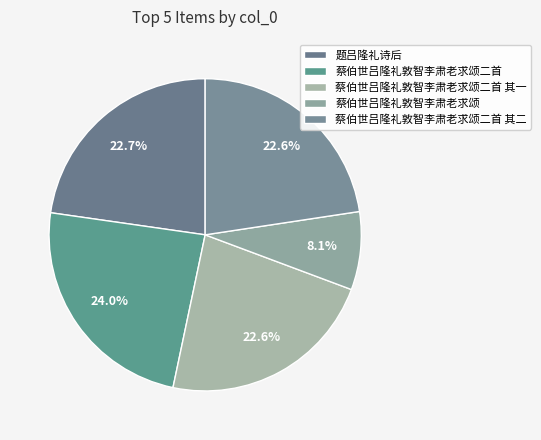

Is 蔡伯世吕隆礼敦智李肃老求颂 the majority of the pie?

No